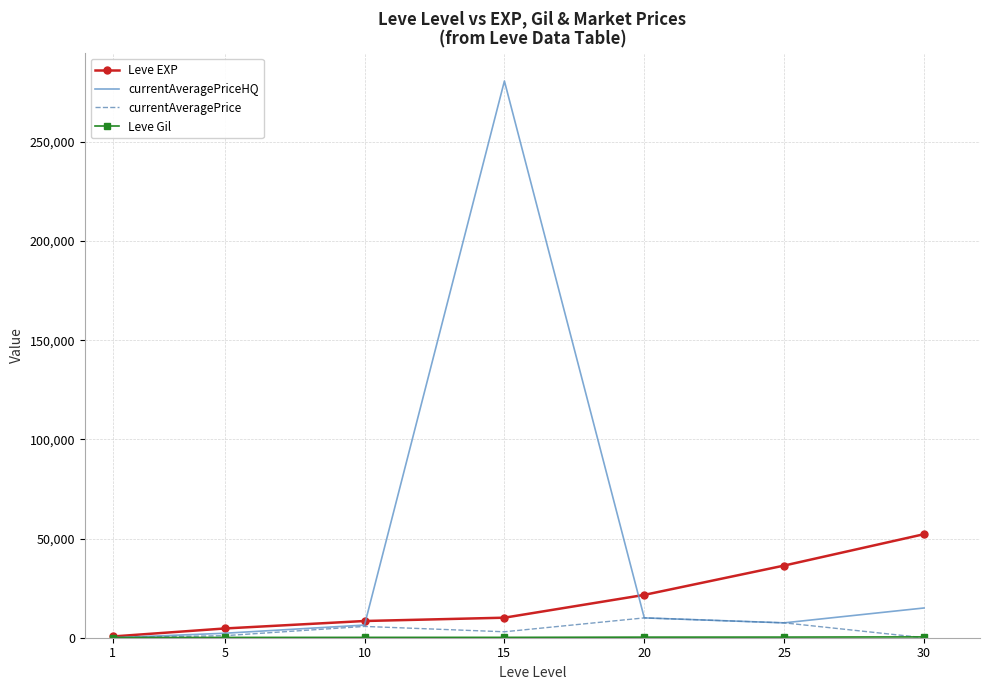

Which series changed the most between 1 and 15?

currentAveragePriceHQ